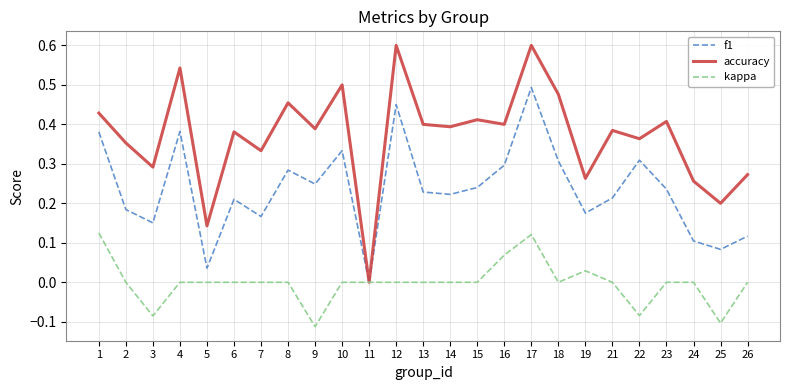

Which series changed the most between 4 and 24?

accuracy